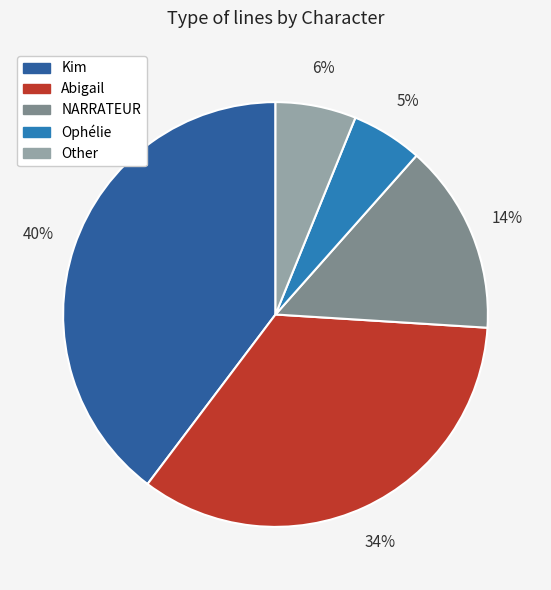

Rank the categories by value from highest to lowest.

Kim, Abigail, NARRATEUR, Other, Ophélie